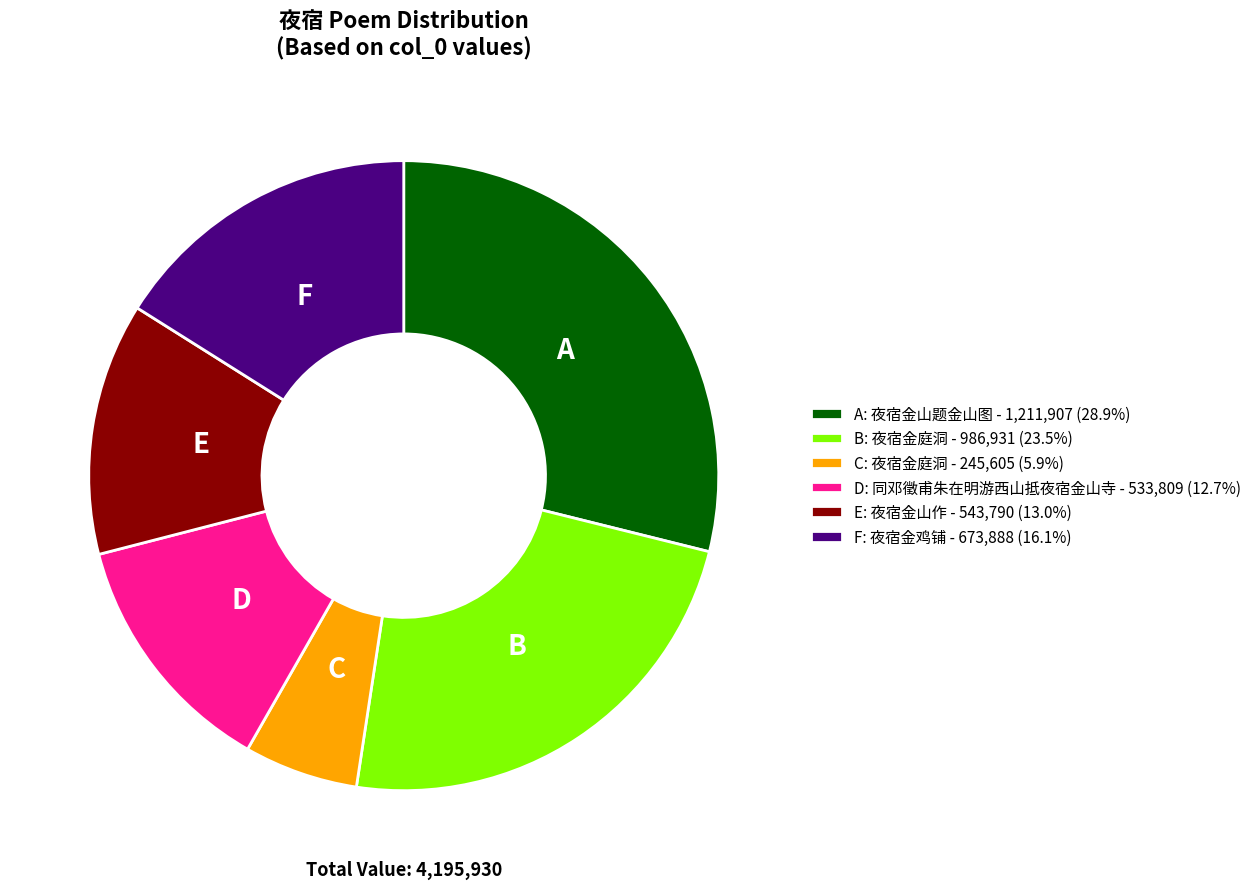

Approximately how many times larger is the value at C: 夜宿金庭洞 - 245,605 (5.9%) compared to D: 同邓徵甫朱在明游西山抵夜宿金山寺 - 533,809 (12.7%)?

0.5